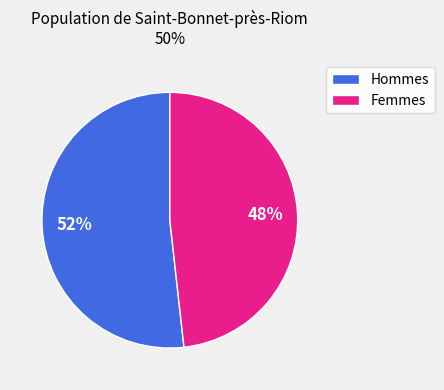

Is there any slice that represents more than half of the pie?

Yes